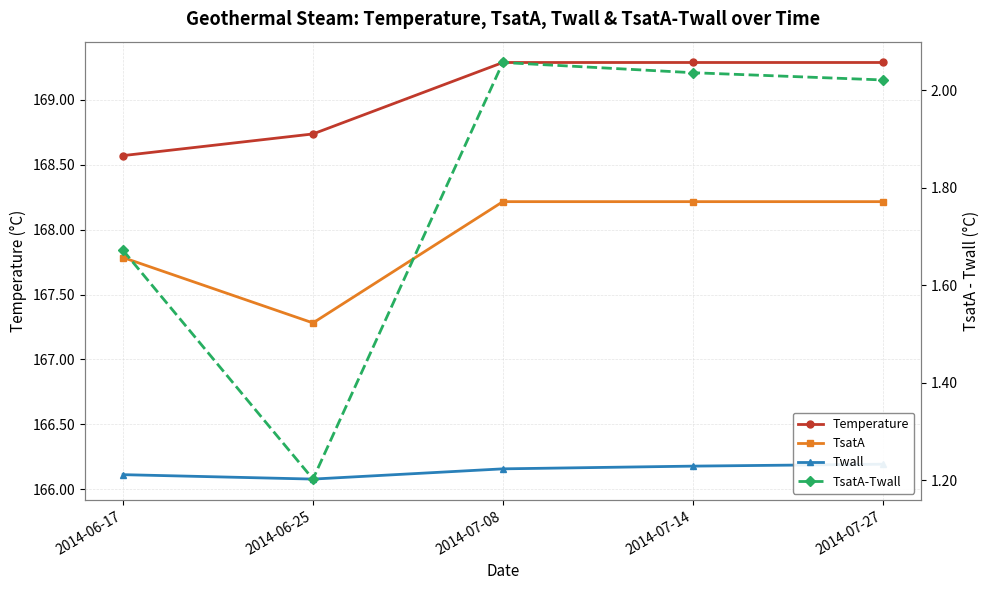

Count the number of data series in this chart.

4